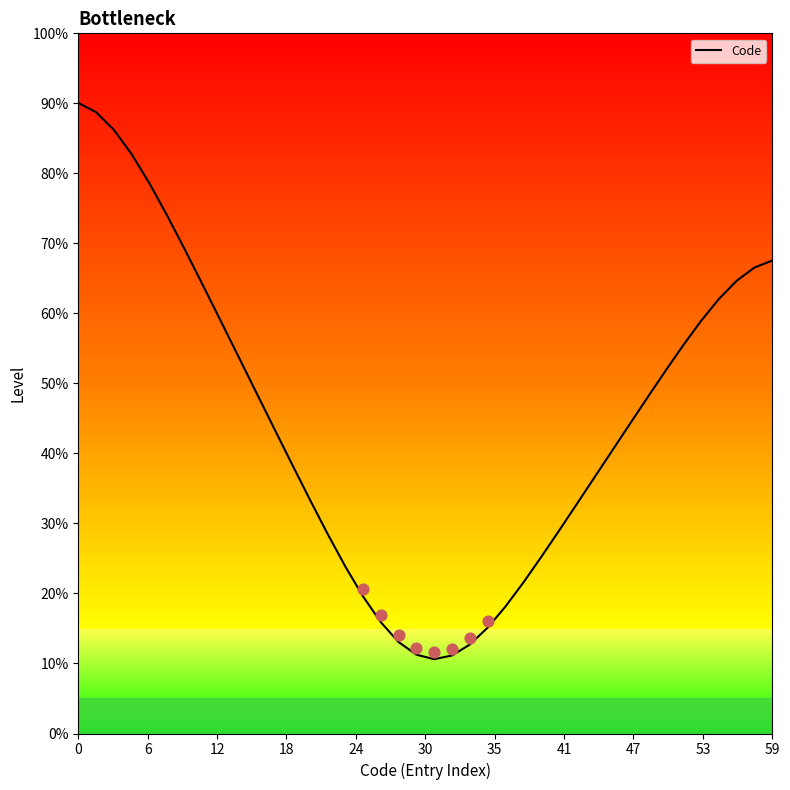

Between 30 and 41, which is larger?

41